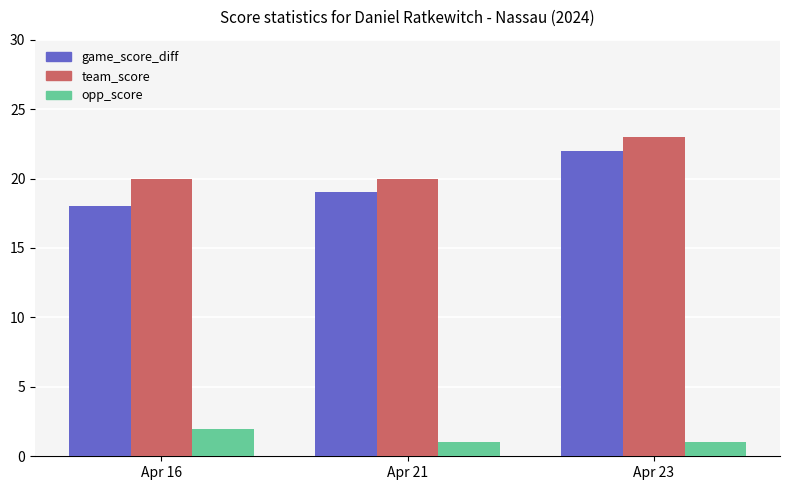

Which series has the largest range (max minus min)?

game_score_diff